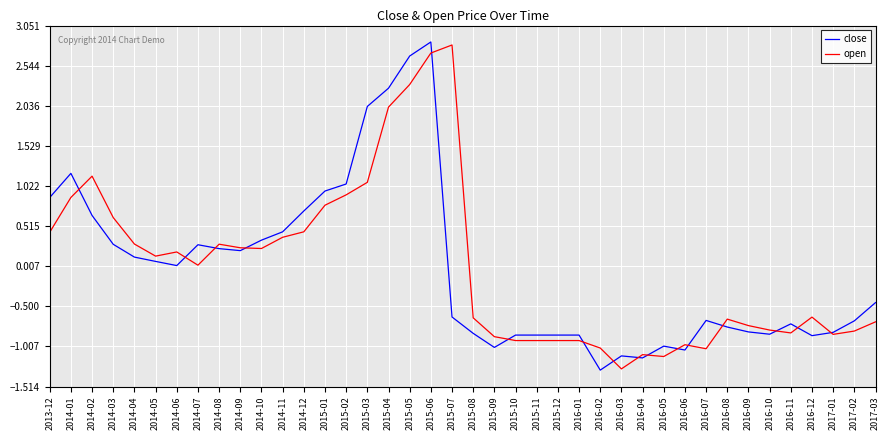

What is the highest value of the open series?

2.8